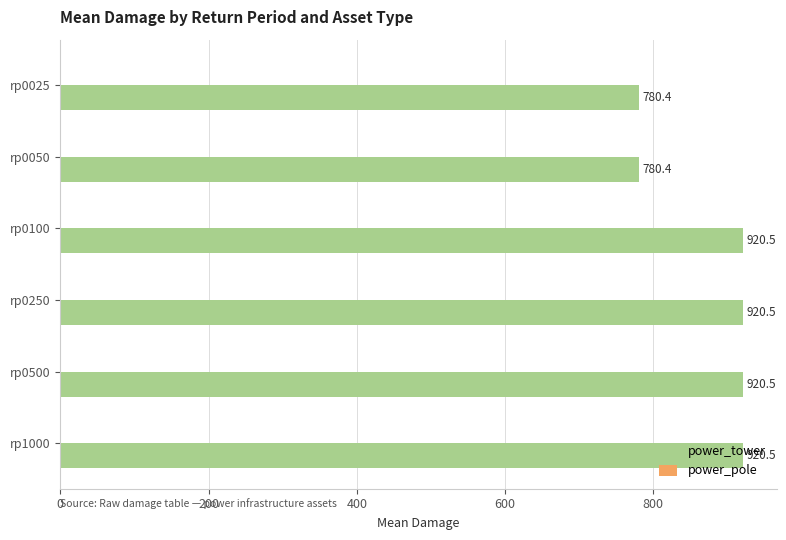

What is the value of the 6th bar from the top?

920.5